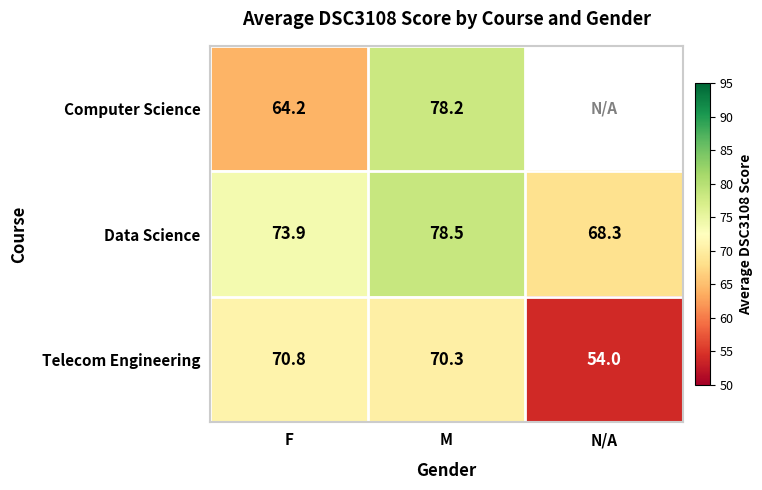

The value of Data Science at M is 134.4. True or false?

False